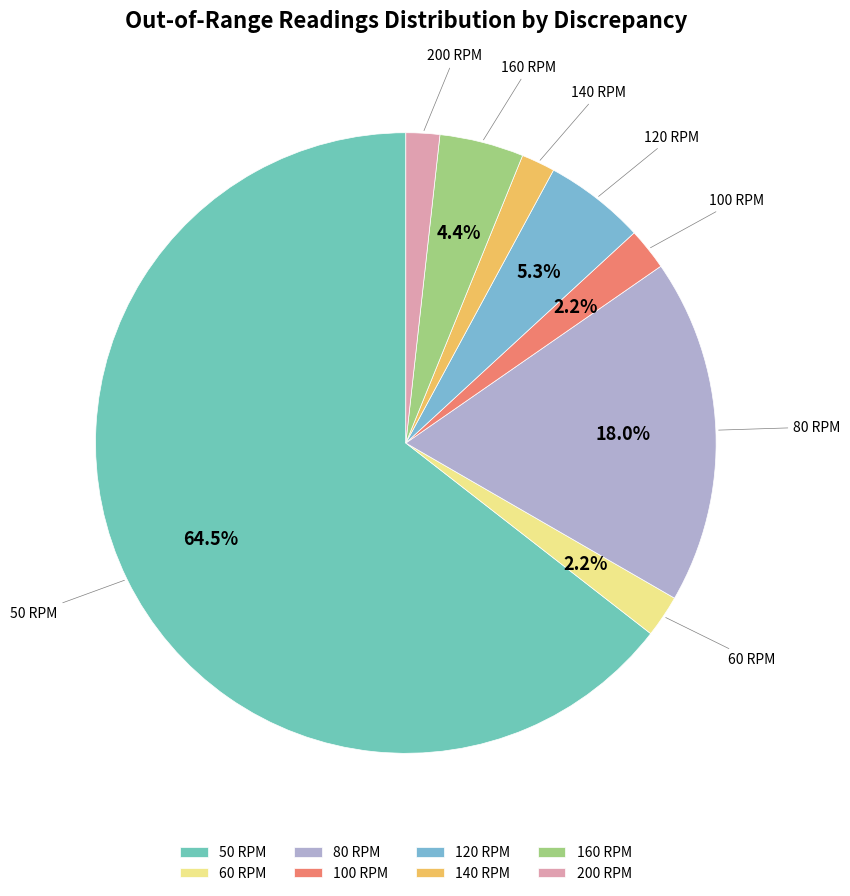

What is the smallest slice in the pie chart?

140 RPM